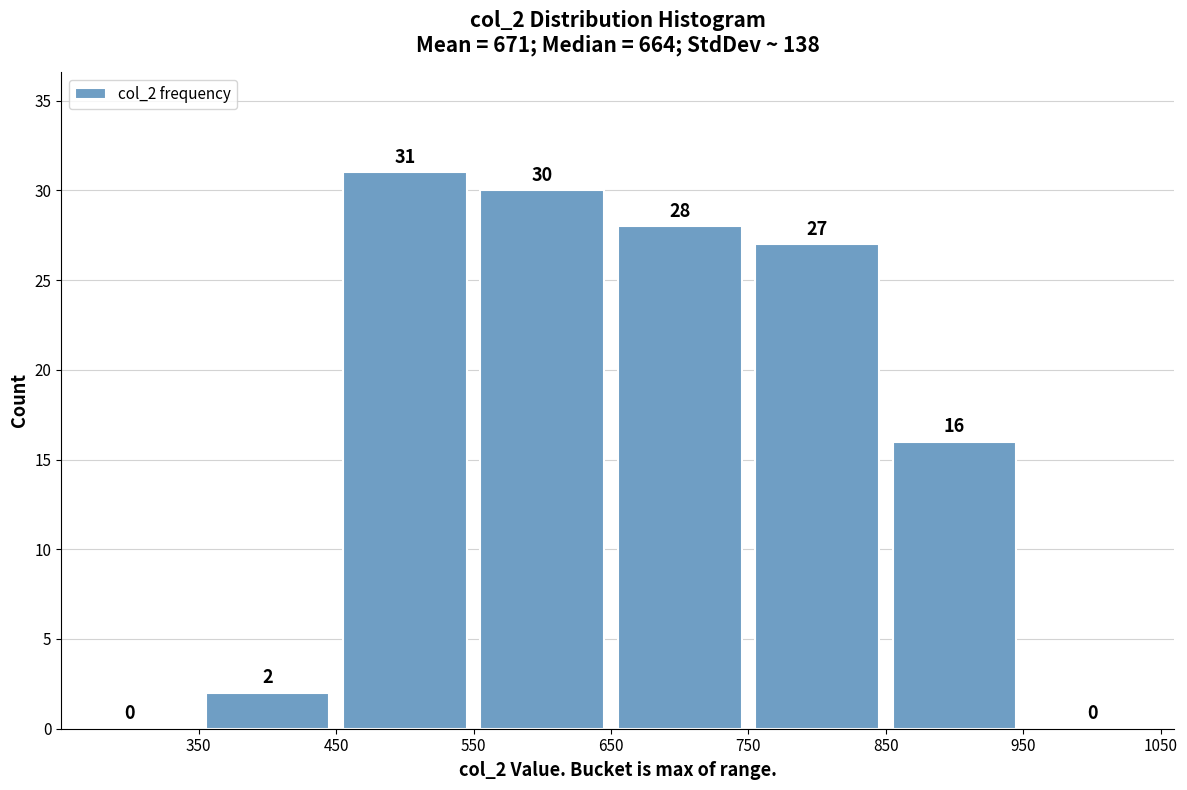

Reading left to right, transcribe this chart: for each bar, give the range it covers on the x-axis and its height.

250 to 350: 0
350 to 450: 2
450 to 550: 31
550 to 650: 30
650 to 750: 28
750 to 850: 27
850 to 950: 16
950 to 1050: 0